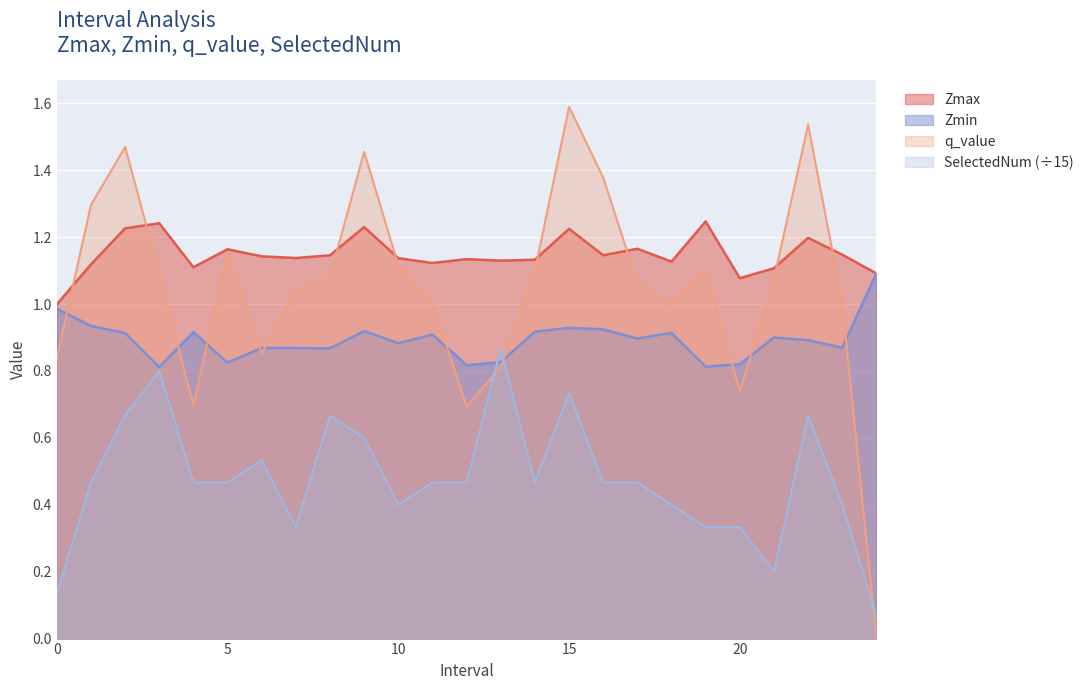

True or false: Zmin and Zmax cross at least once.

False